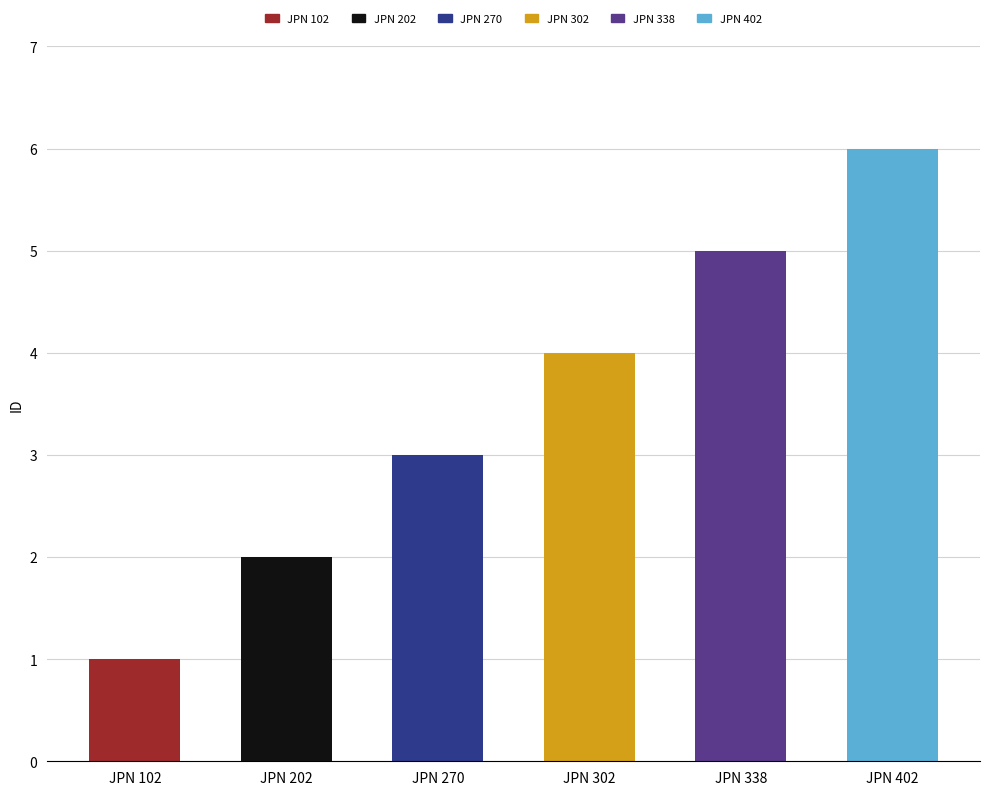

What is the change in value from JPN 302 to JPN 402?

+2